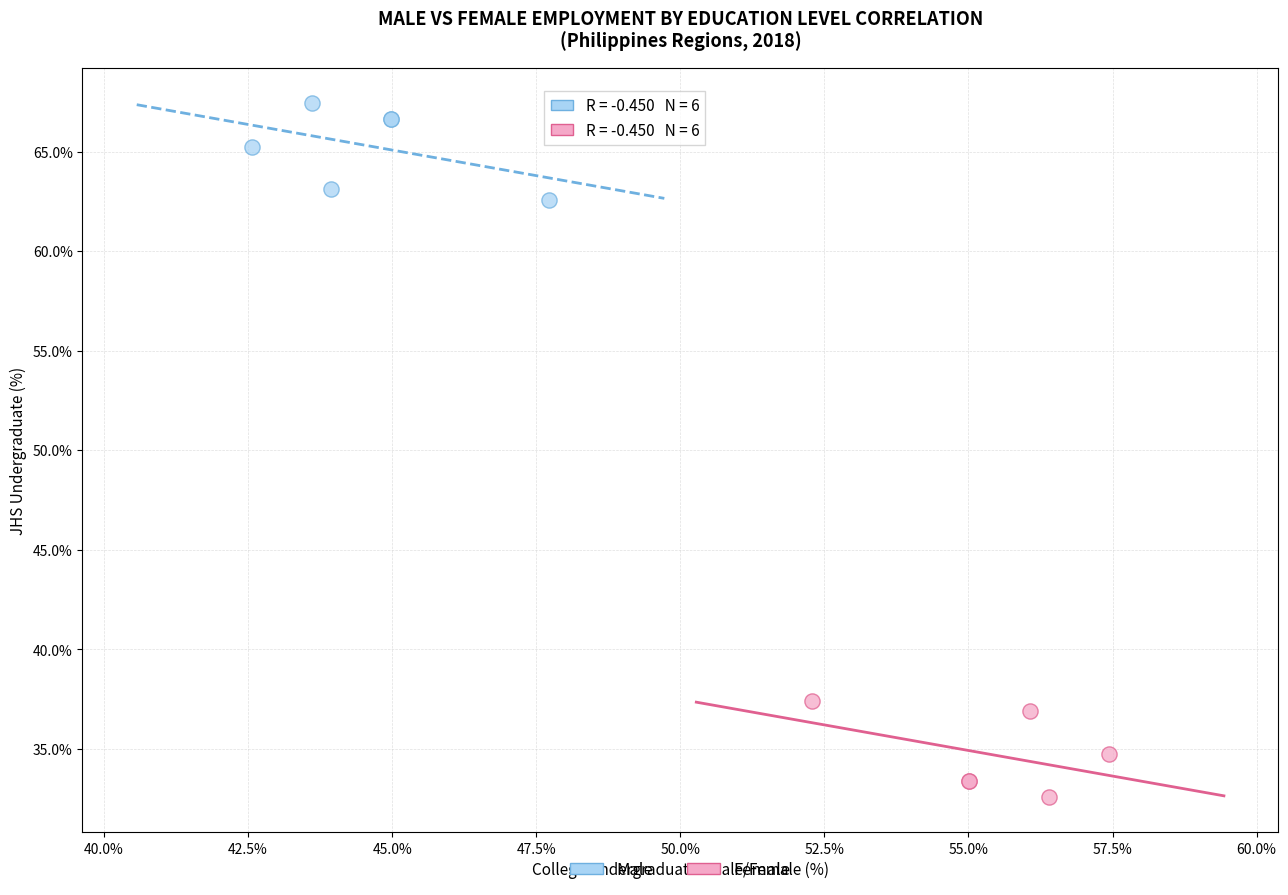

Which series reaches the minimum Y coordinate?

Female